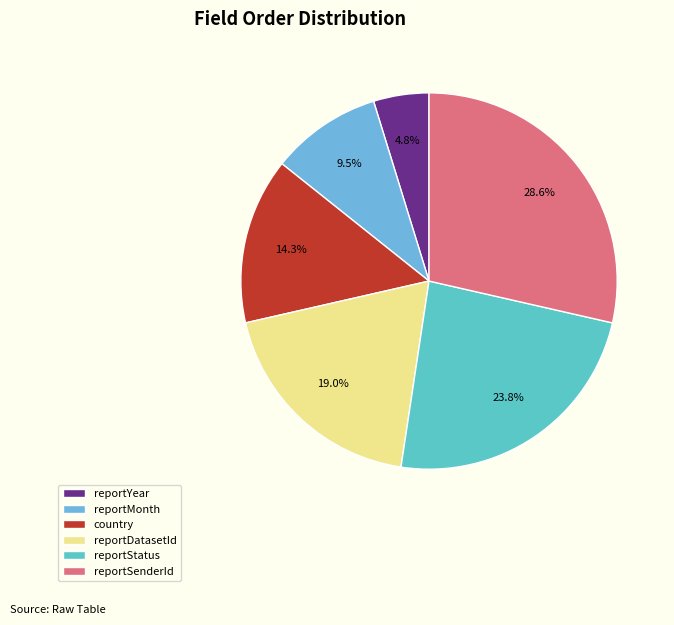

The reportSenderId slice represents 29% of the pie. True or false?

True